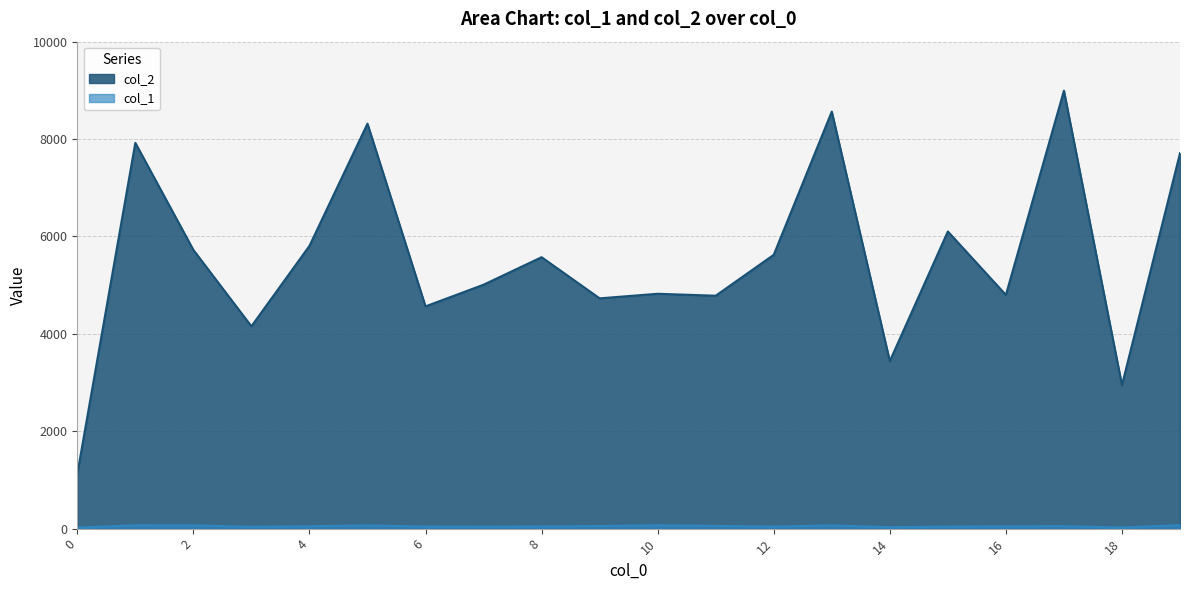

Rank the series by their average value, from lowest to highest.

col_1, col_2